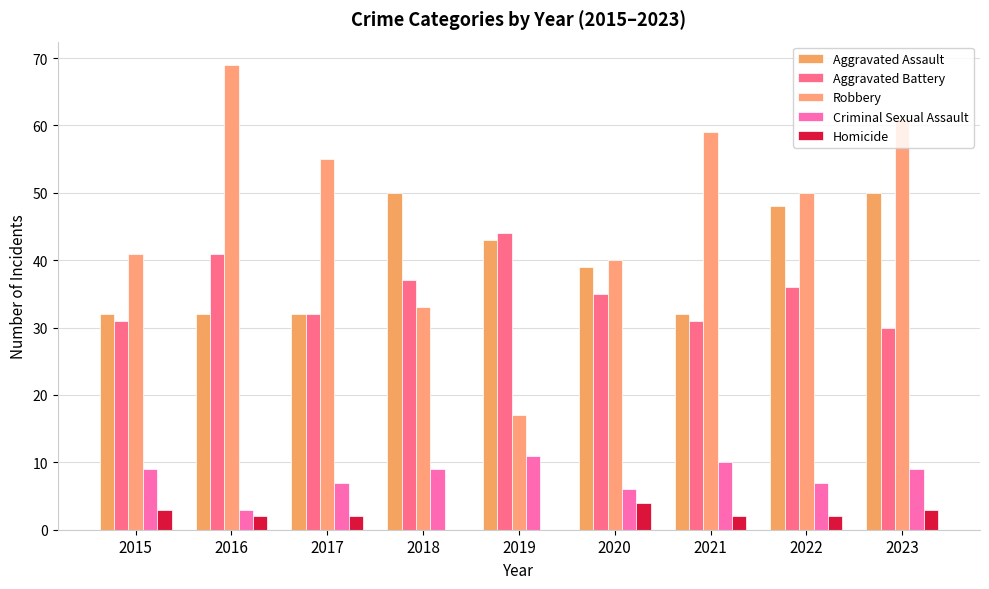

The value of Aggravated Assault at 2021 is 11. True or false?

False